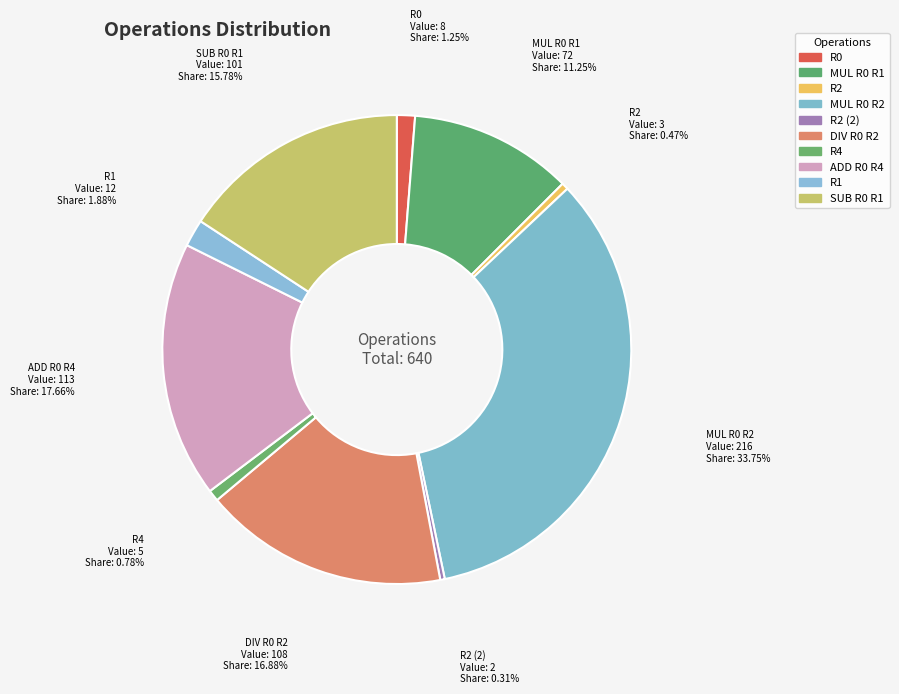

Is there a majority slice in this chart?

No